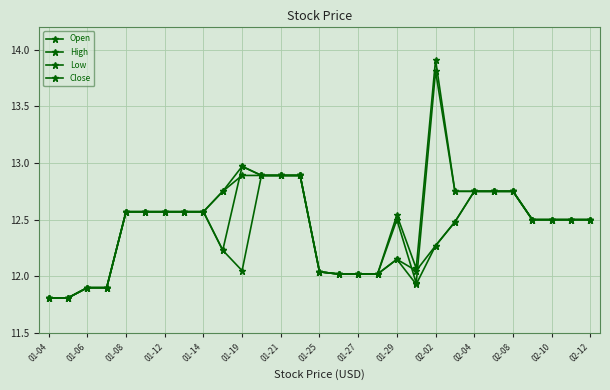

How many data points does each series have?

29